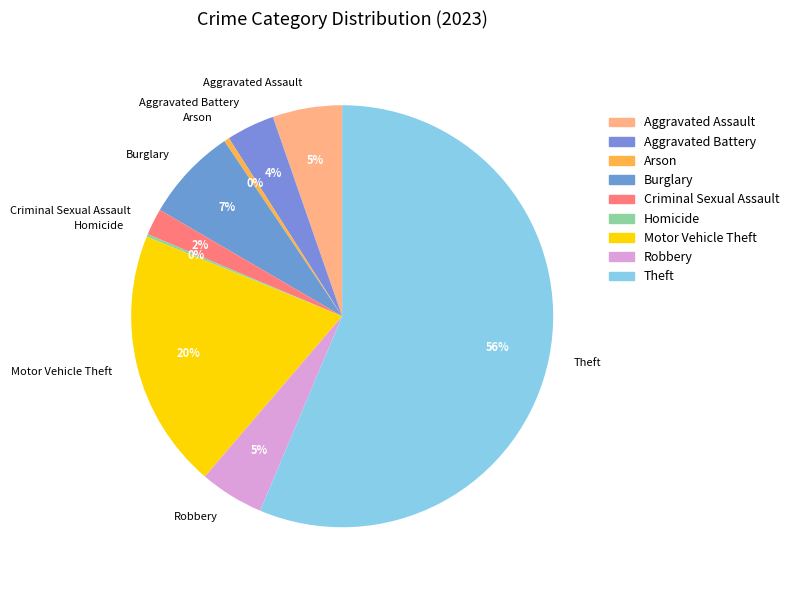

To the nearest percent, what portion does Motor Vehicle Theft represent?

20%